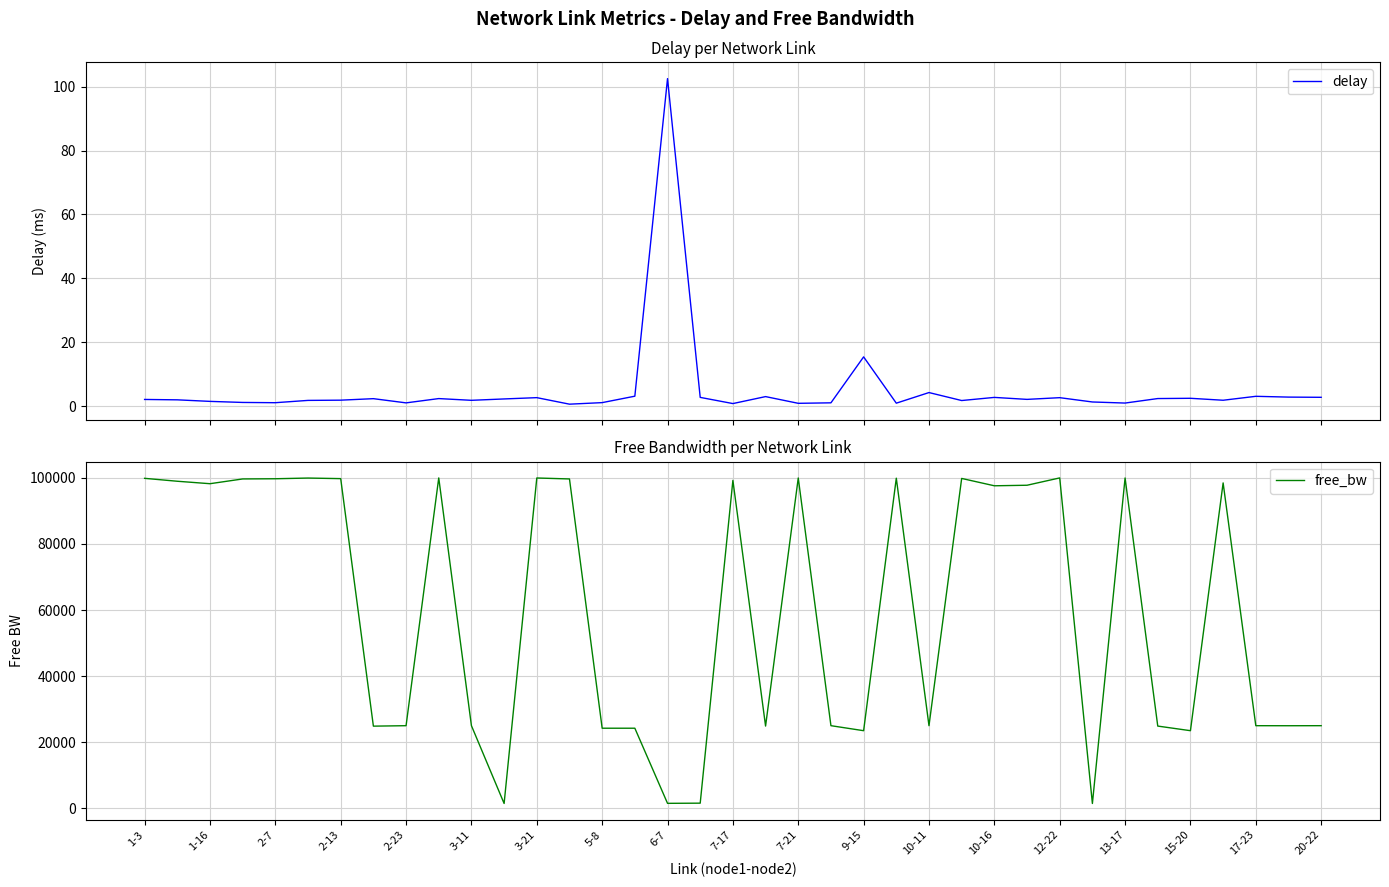

The value of free_bw at 17-23 is 24996.2. True or false?

True